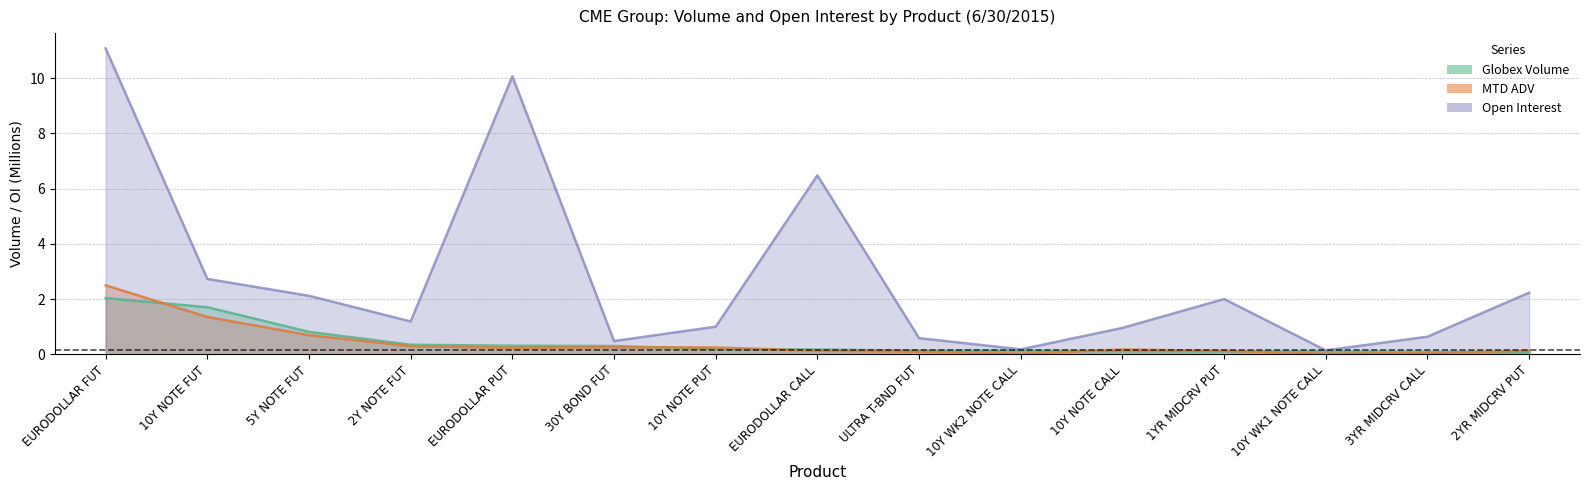

Rank the categories by MTD ADV value from highest to lowest.

EURODOLLAR FUT, 10Y NOTE FUT, 5Y NOTE FUT, 2Y NOTE FUT, 30Y BOND FUT, 10Y NOTE PUT, EURODOLLAR PUT, 10Y NOTE CALL, 2YR MIDCRV PUT, 1YR MIDCRV PUT, EURODOLLAR CALL, ULTRA T-BND FUT, 3YR MIDCRV CALL, 10Y WK2 NOTE CALL, 10Y WK1 NOTE CALL